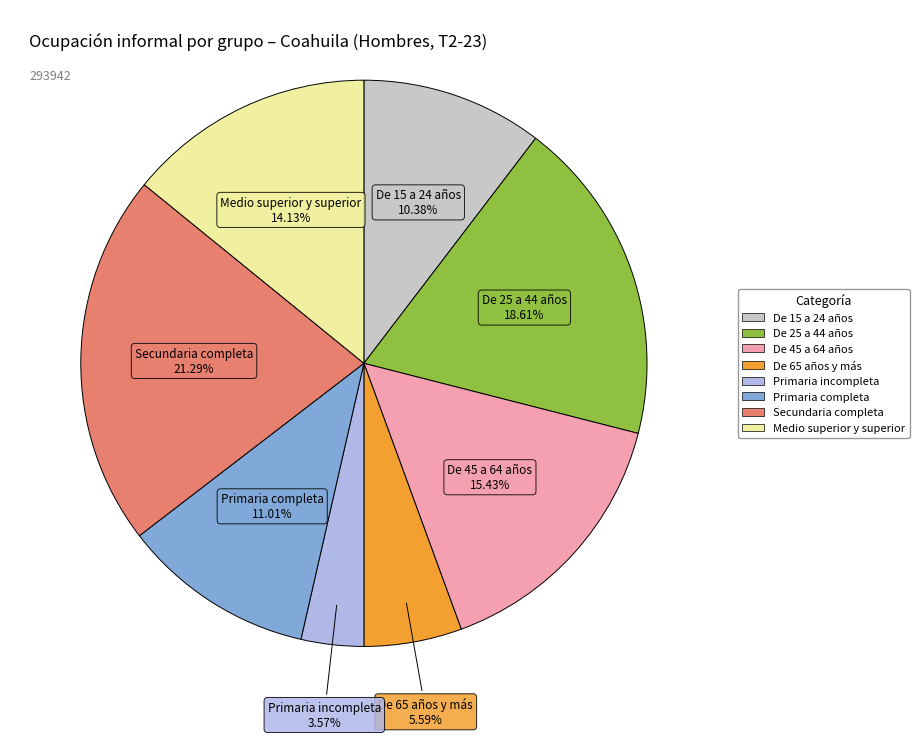

Between Primaria completa and Medio superior y superior, which is larger?

Medio superior y superior